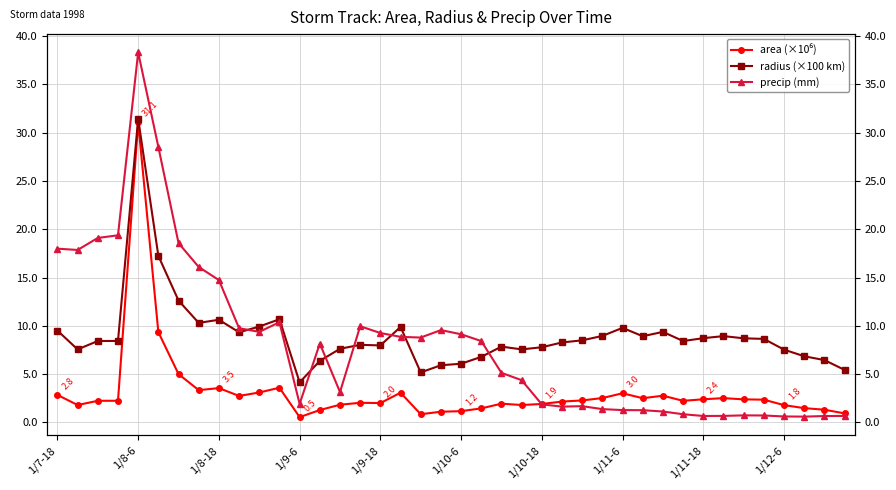

Rank the series by their average value, from highest to lowest.

radius (×100 km), precip (mm), area (×10⁶)